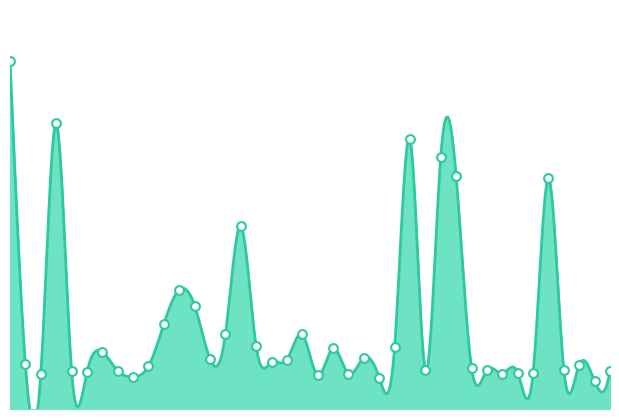

Approximately how many times larger is the value at 30 compared to 20?

3.1